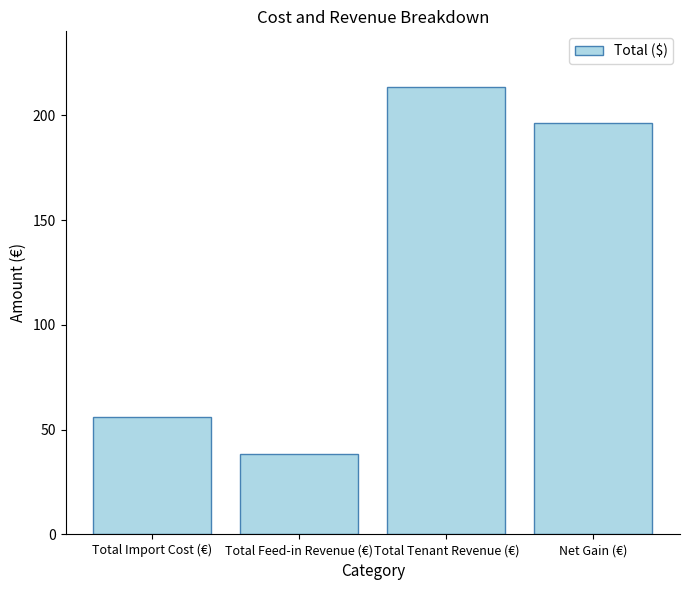

What is the minimum value shown in the chart?

38.6